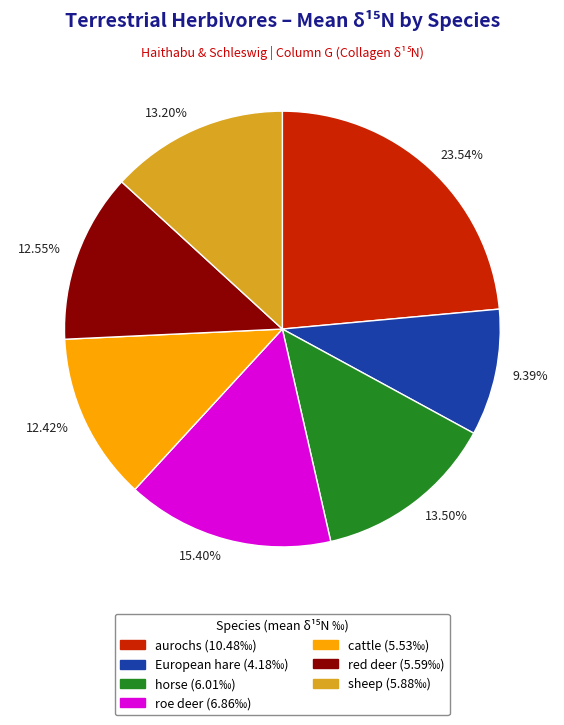

Which category has the smallest portion of the pie?

European hare